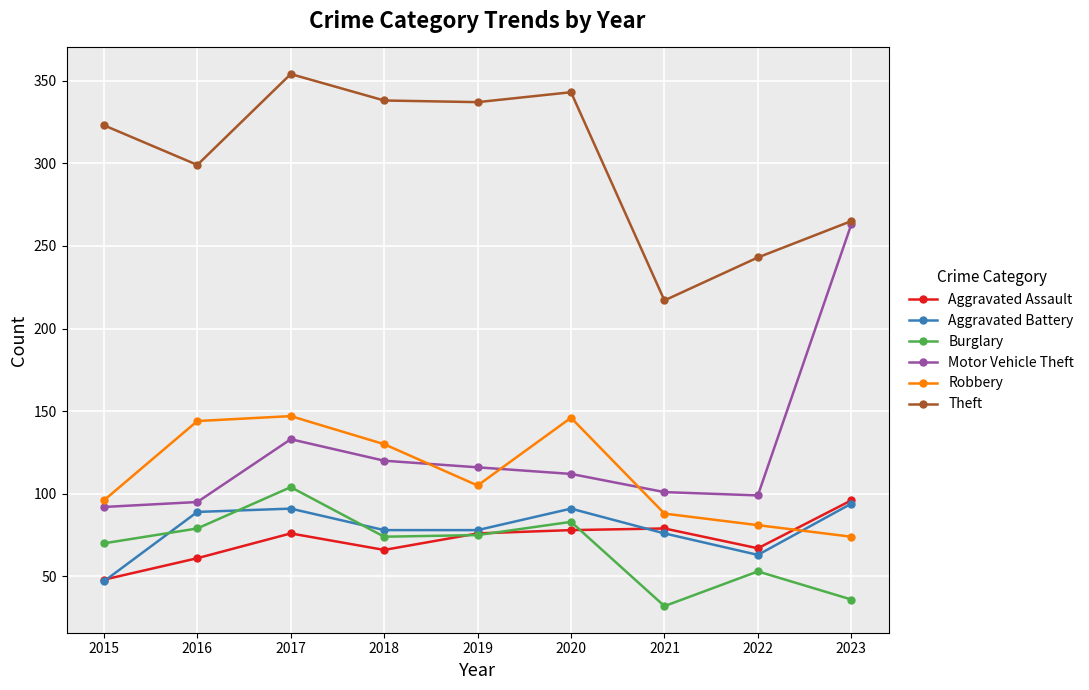

True or false: Aggravated Assault and Motor Vehicle Theft intersect in this chart.

False